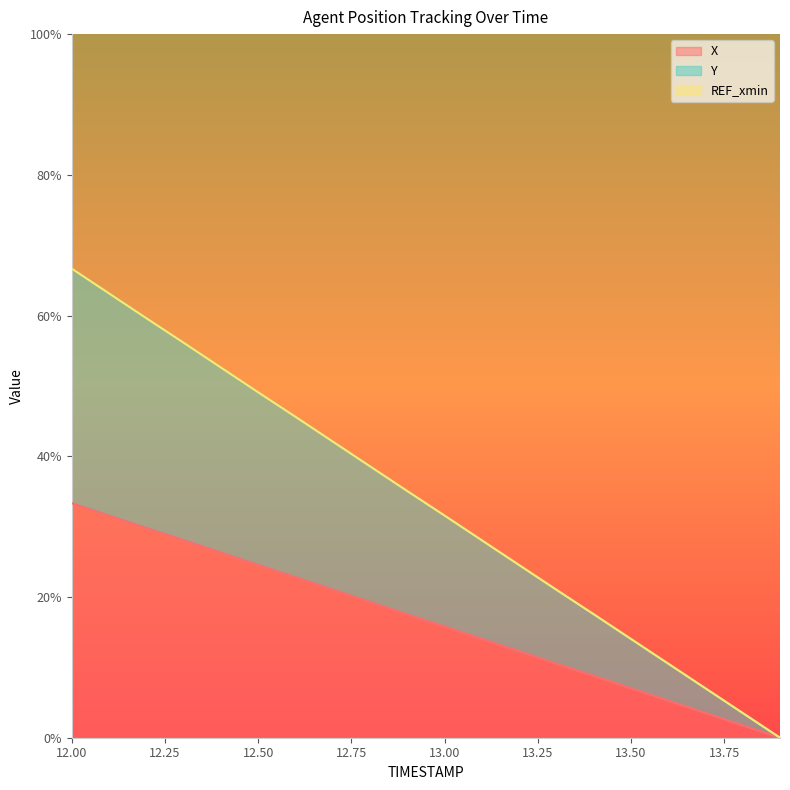

What is the sum of the Y values at 13.6 and 13.0?

42.1